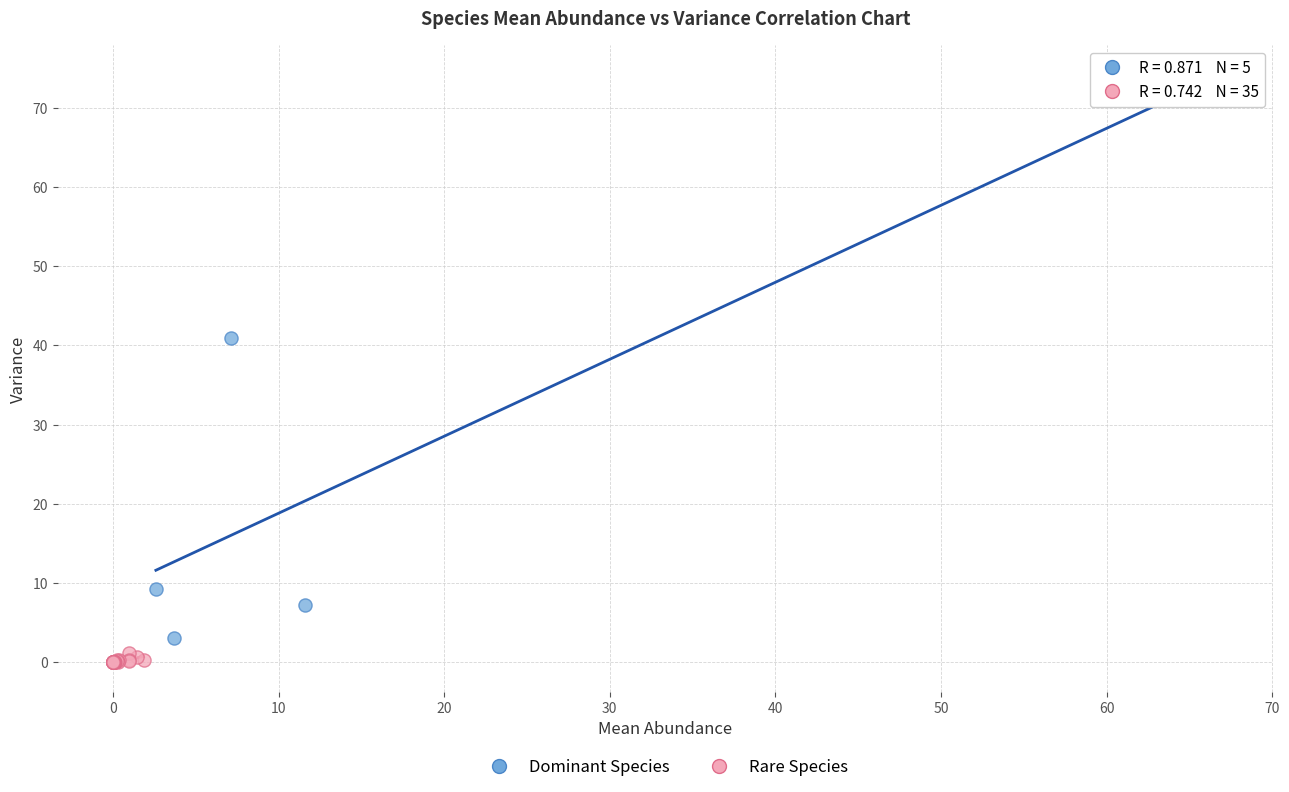

Which series reaches the maximum Y coordinate?

Dominant Species